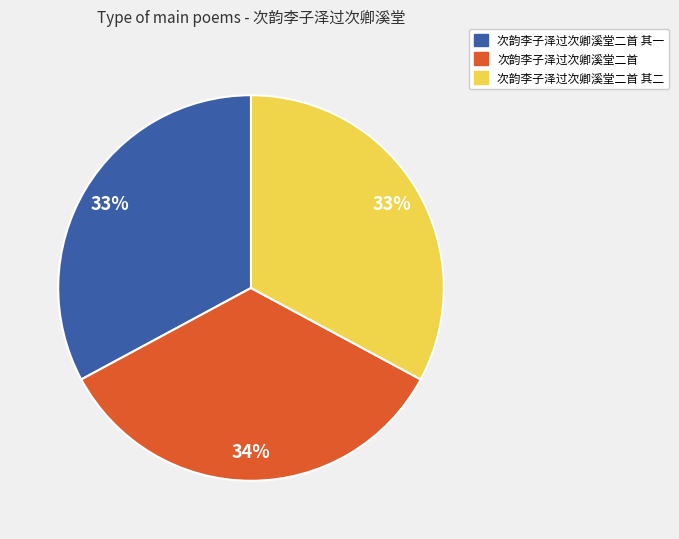

Does any single category account for the majority?

No